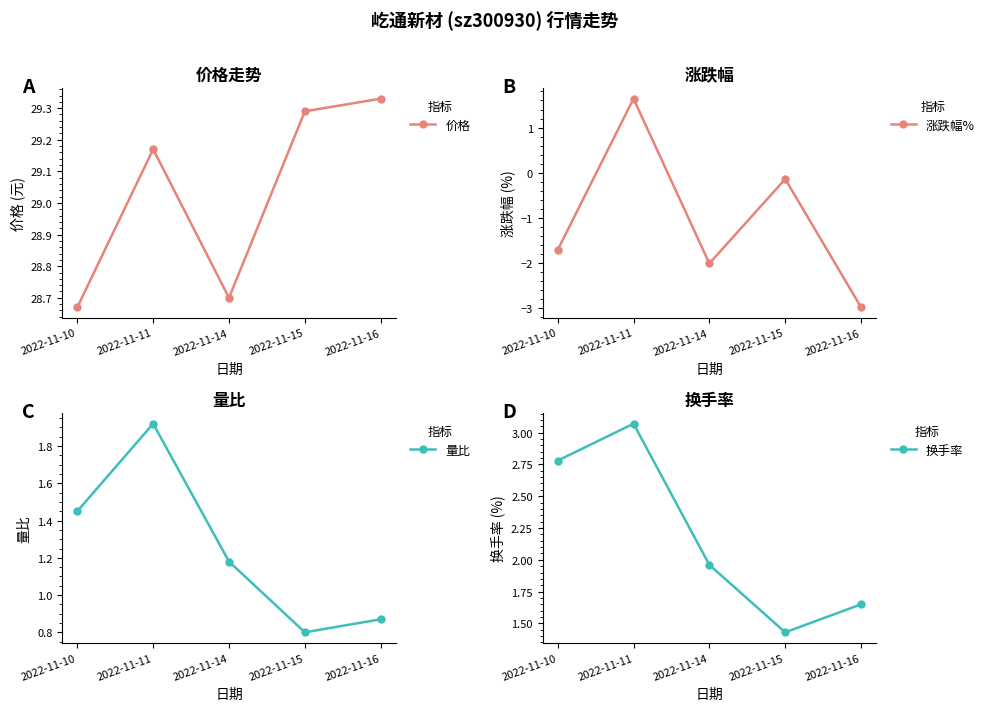

The value of 换手率 at 2022-11-15 is 1.4. True or false?

True